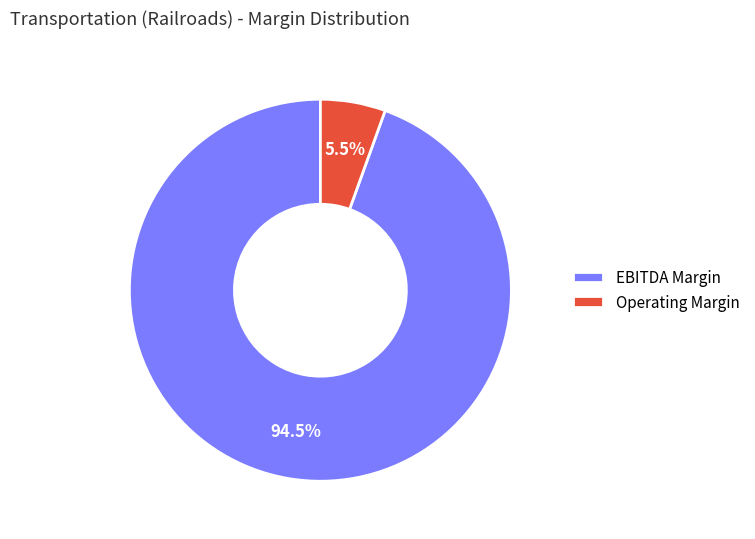

Combined, what portion of the pie is EBITDA Margin and Operating Margin?

100.0%